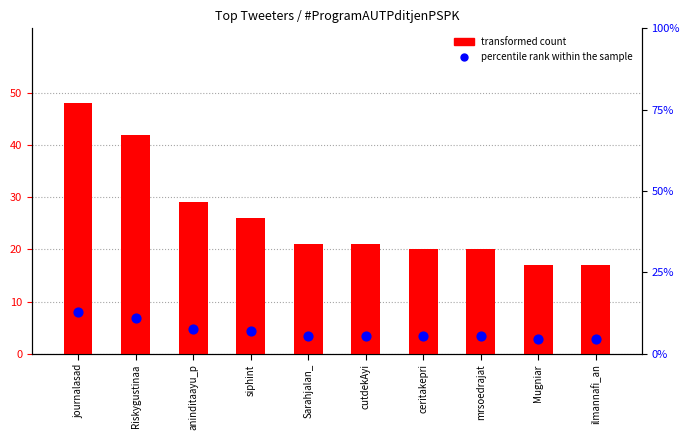

Which series has the largest total across all categories?

transformed count